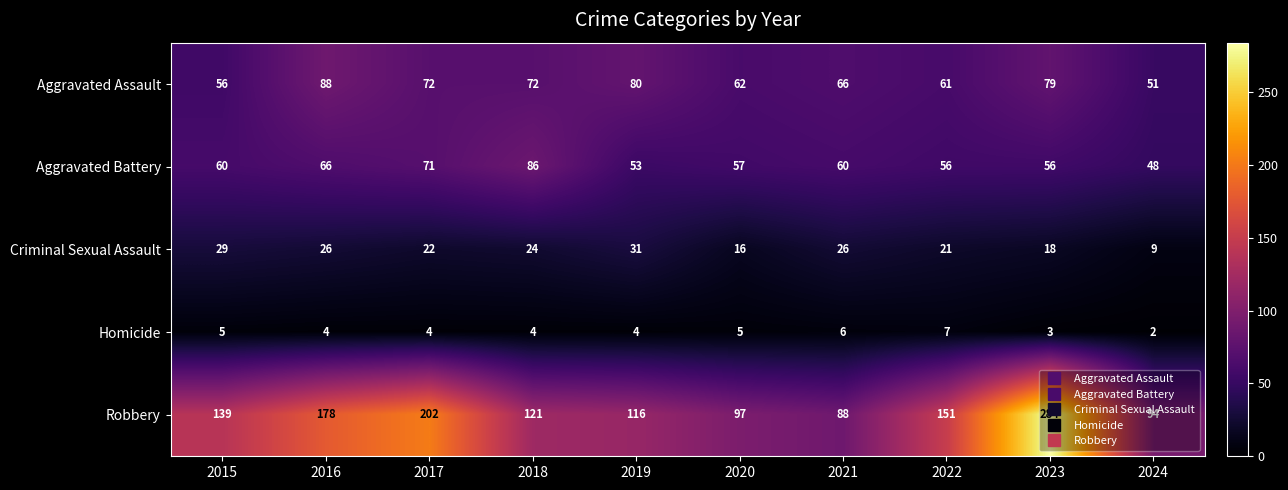

True or false: Aggravated Battery has a value of 60 at 2021.

True